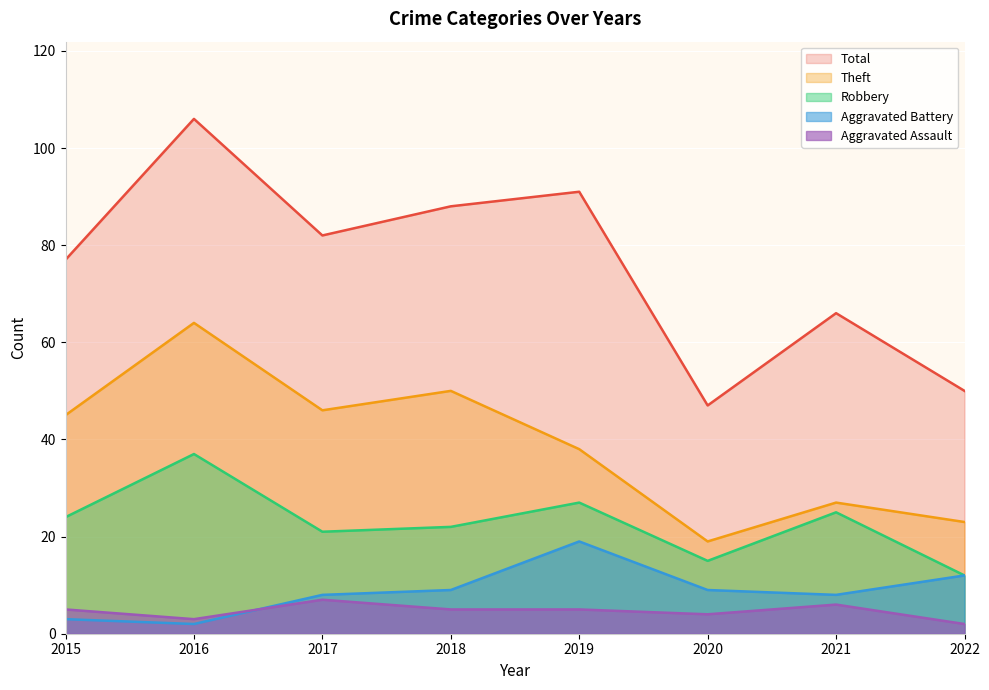

What is the total value across all series at 2016?

212